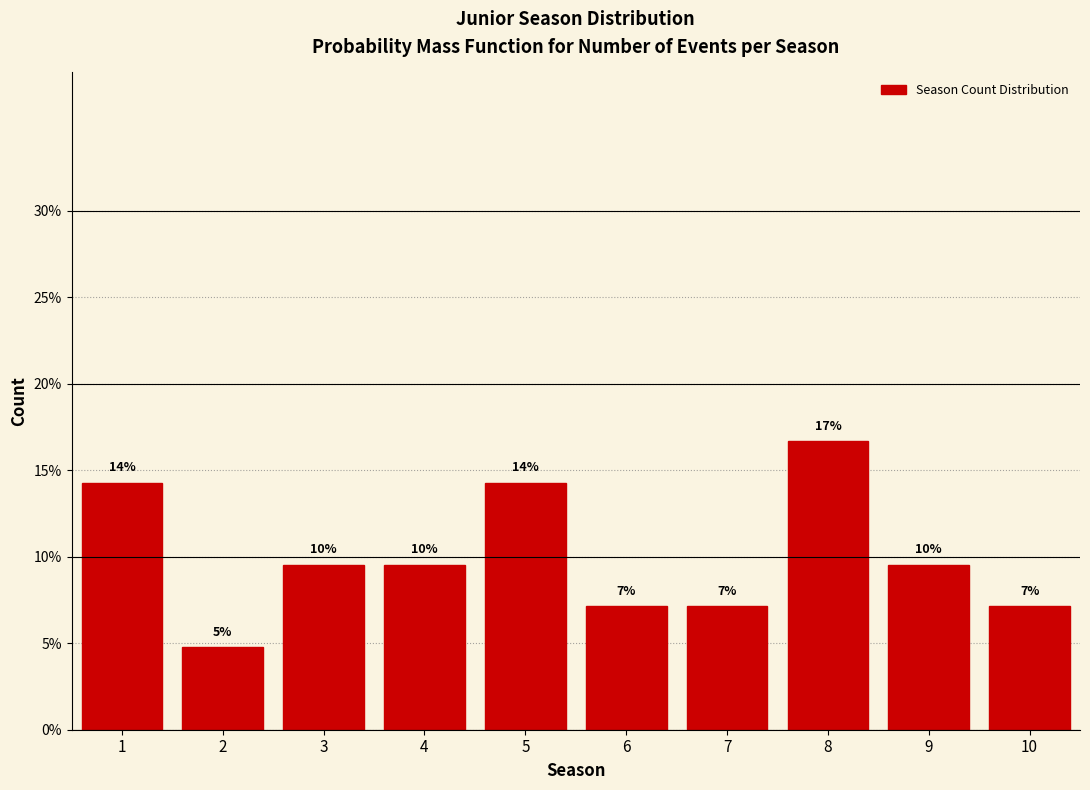

How many bars are there in total?

10